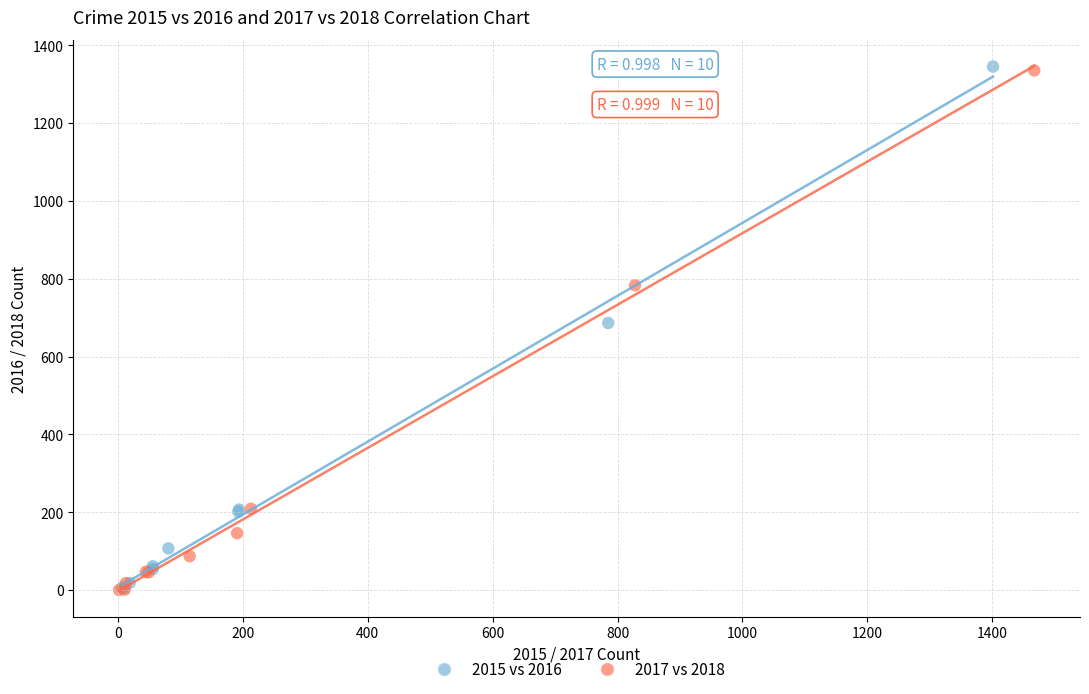

Which series has the widest spread of Y values?

2015 vs 2016